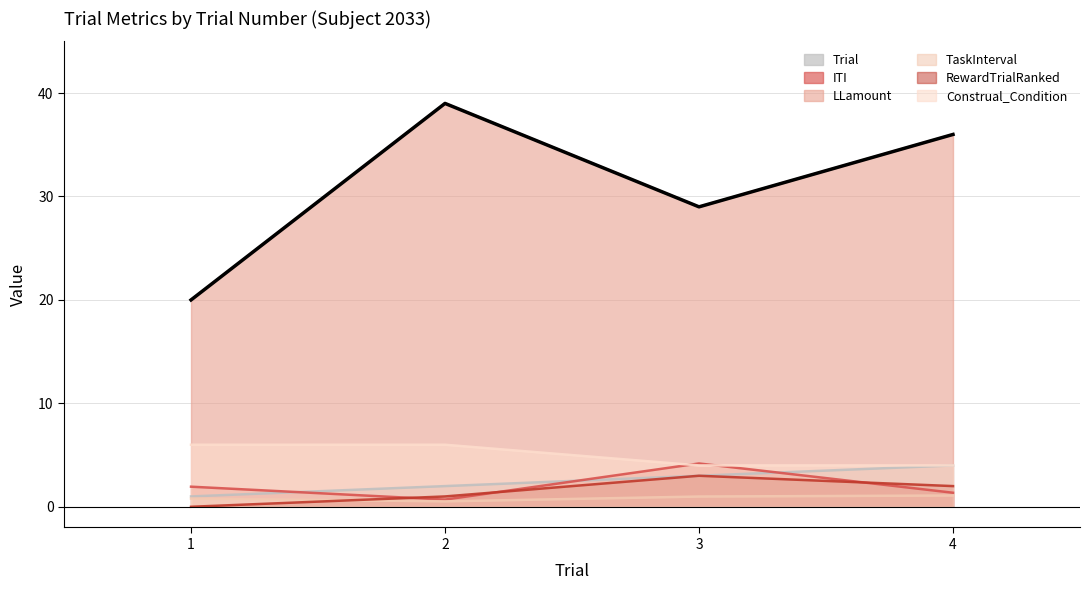

Is the value of RewardTrialRanked at 4 greater than the value of LLamount at 2?

No